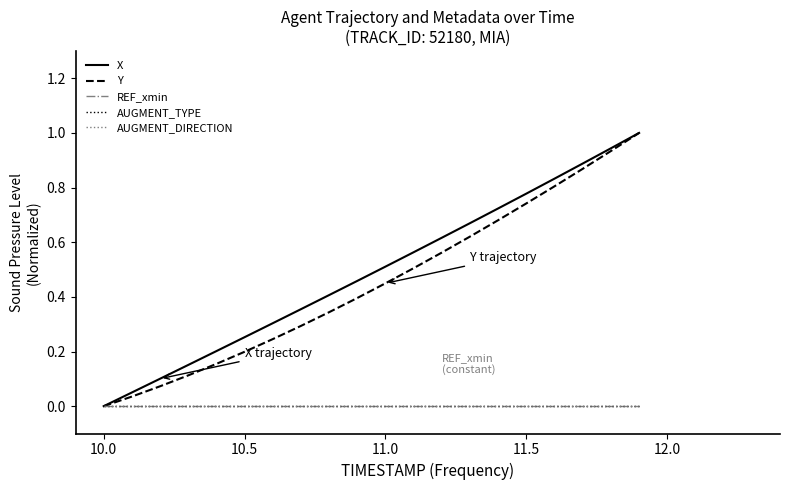

How many lines are shown in the chart?

5